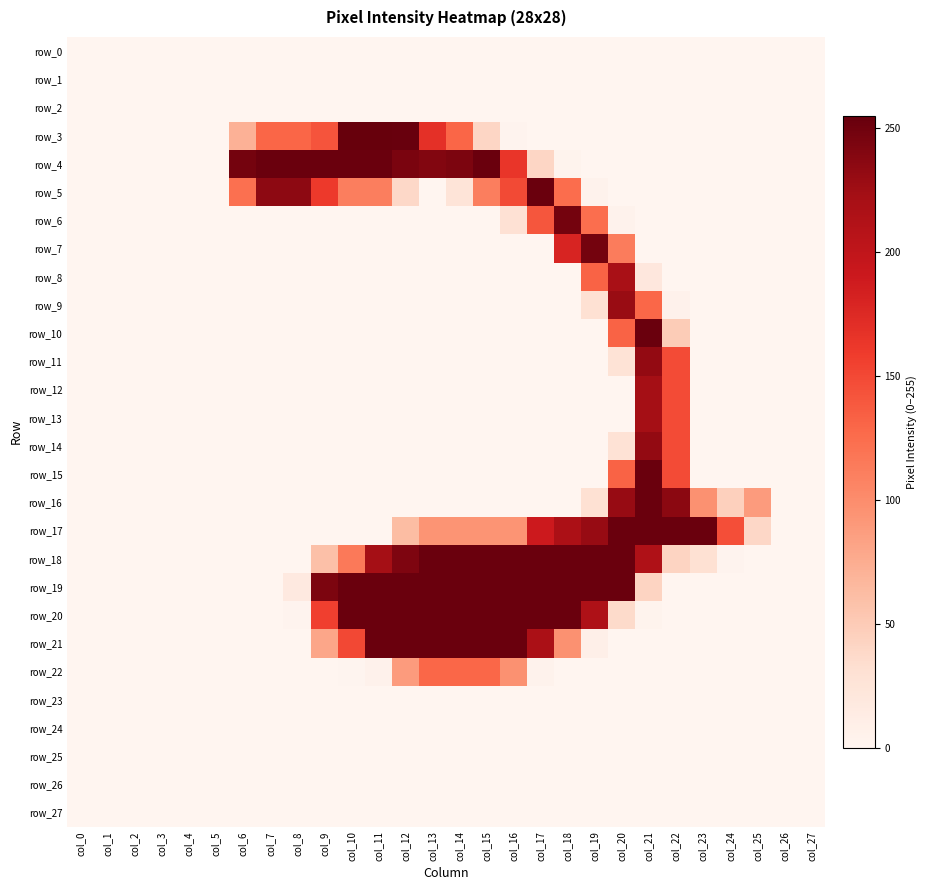

True or false: row_21 has a value of -151 at col_27.

False